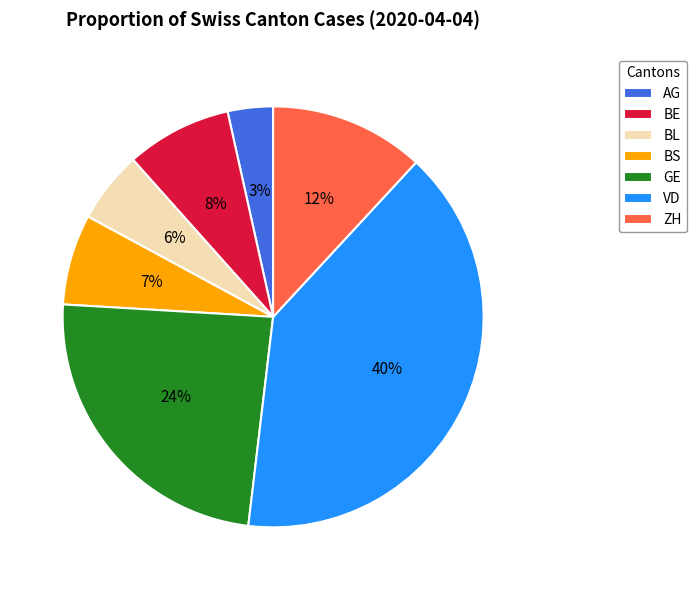

How many slices are in this pie chart?

7